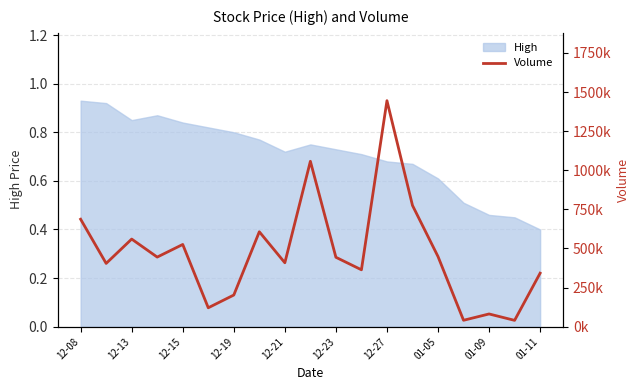

What is the approximate value at 11?

363800